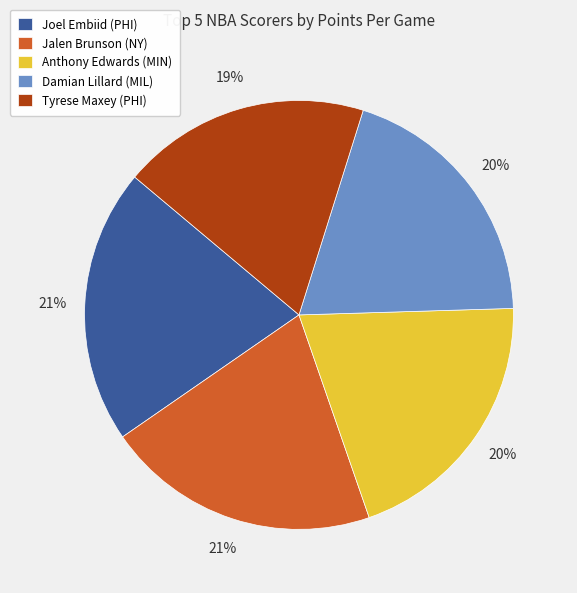

Approximately how many times larger is the value at Anthony Edwards (MIN) compared to Tyrese Maxey (PHI)?

1.1